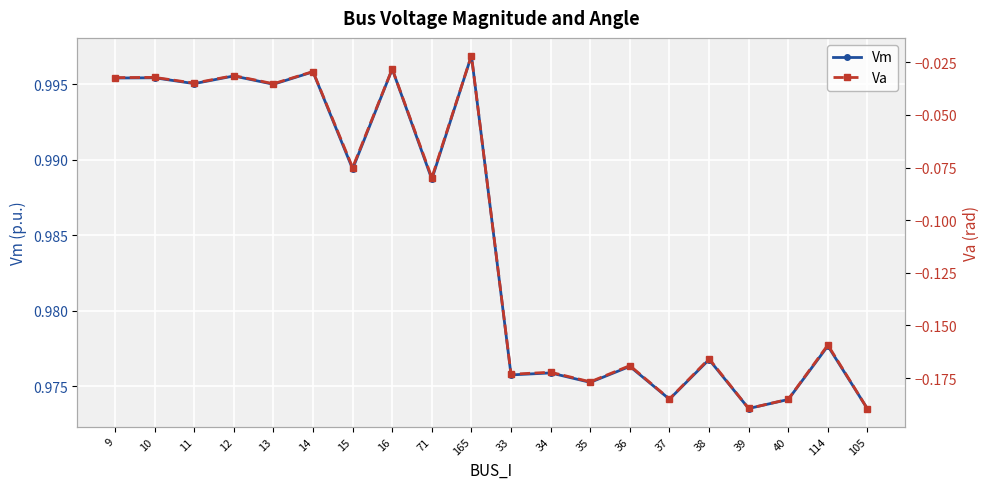

Rank the series at 14 from highest to lowest value.

Vm, Va